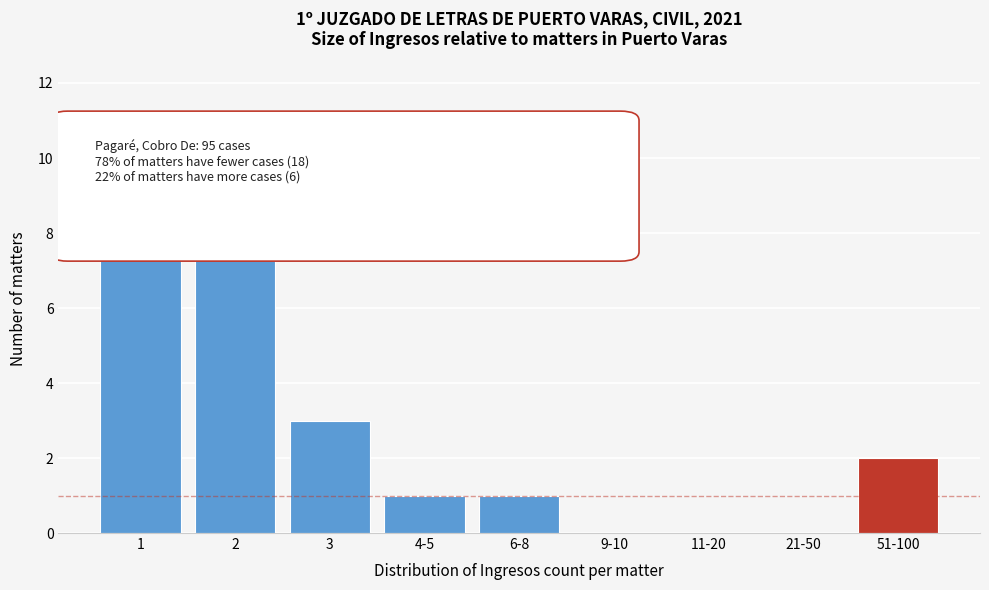

What is the change in value from 4-5 to 51-100?

+1